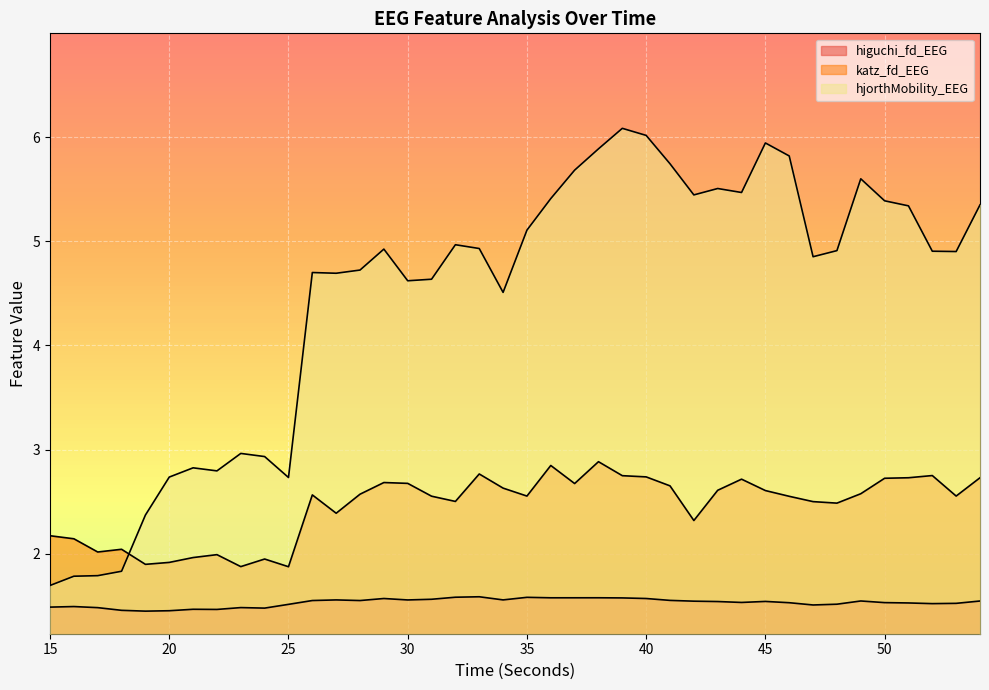

The value of higuchi_fd_EEG at 20 is 2.6. True or false?

False